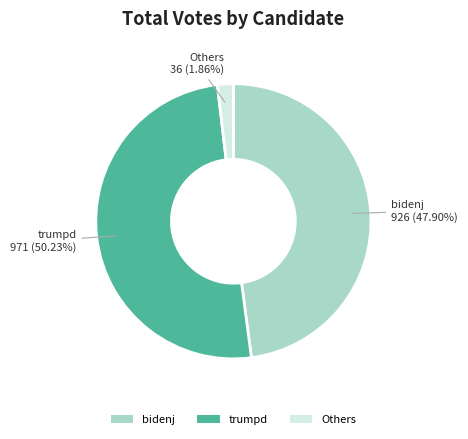

Is the sum of trumpd and Others greater than half?

Yes